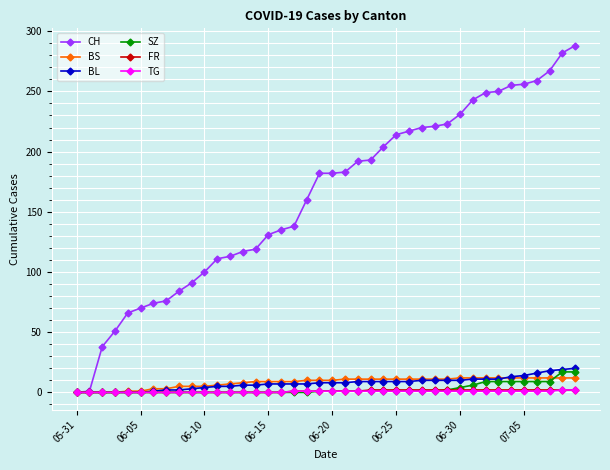

Which series has the largest range (max minus min)?

CH